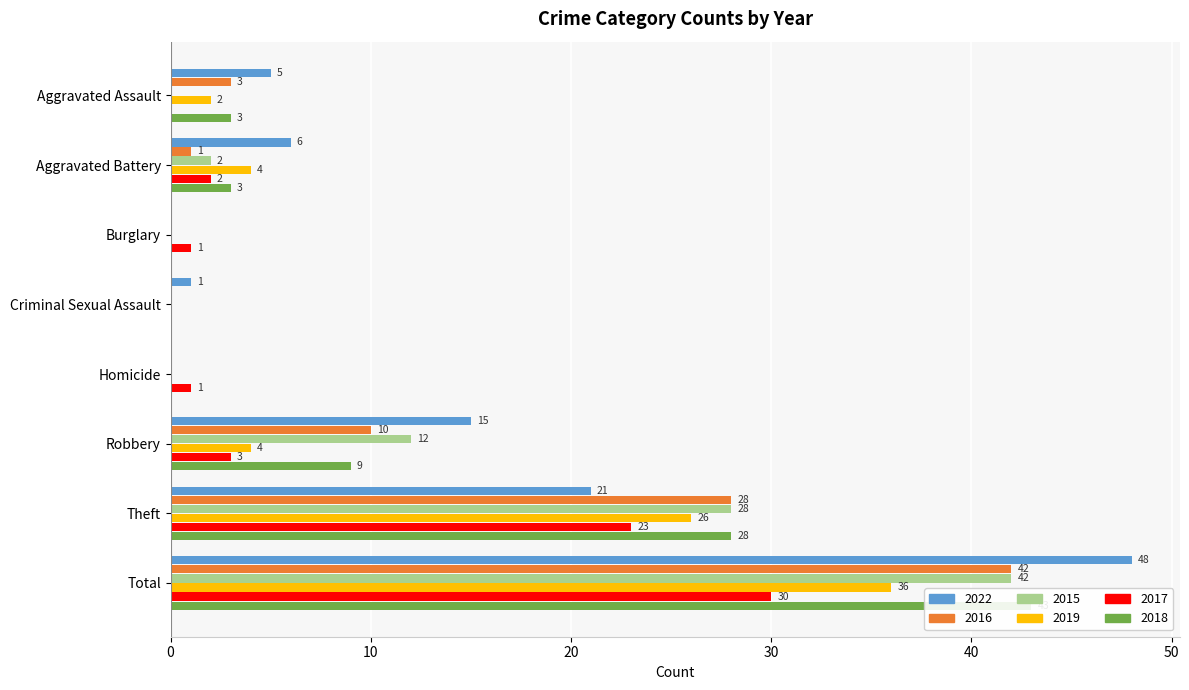

Reading left to right, list all the values displayed in this chart.

2022: Aggravated Assault=5	Aggravated Battery=6	Burglary=0	Criminal Sexual Assault=1	Homicide=0	Robbery=15	Theft=21	Total=48
2016: Aggravated Assault=3	Aggravated Battery=1	Burglary=0	Criminal Sexual Assault=0	Homicide=0	Robbery=10	Theft=28	Total=42
2015: Aggravated Assault=0	Aggravated Battery=2	Burglary=0	Criminal Sexual Assault=0	Homicide=0	Robbery=12	Theft=28	Total=42
2019: Aggravated Assault=2	Aggravated Battery=4	Burglary=0	Criminal Sexual Assault=0	Homicide=0	Robbery=4	Theft=26	Total=36
2017: Aggravated Assault=0	Aggravated Battery=2	Burglary=1	Criminal Sexual Assault=0	Homicide=1	Robbery=3	Theft=23	Total=30
2018: Aggravated Assault=3	Aggravated Battery=3	Burglary=0	Criminal Sexual Assault=0	Homicide=0	Robbery=9	Theft=28	Total=43